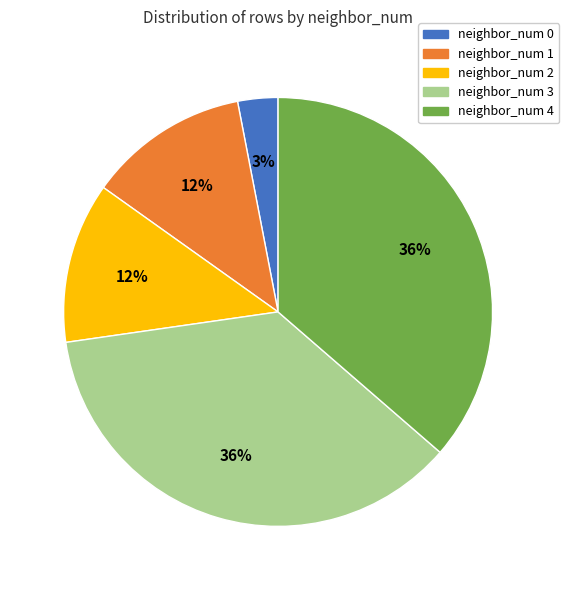

To the nearest percent, what portion does neighbor_num 0 represent?

3%